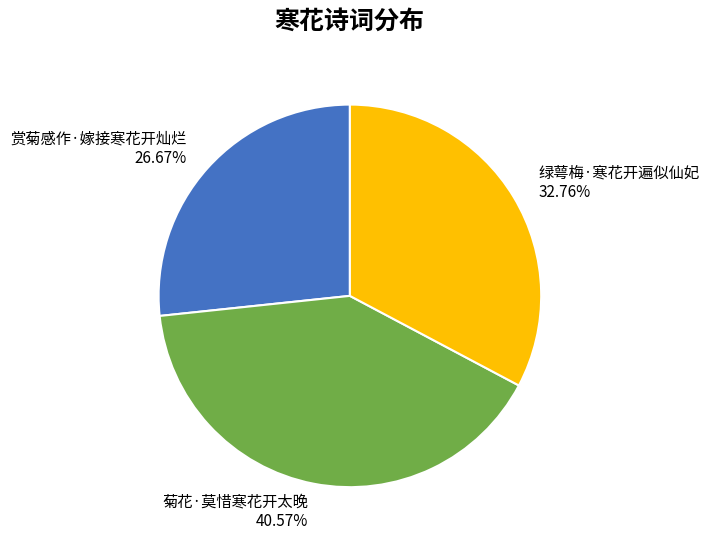

How many slices are in this pie chart?

3